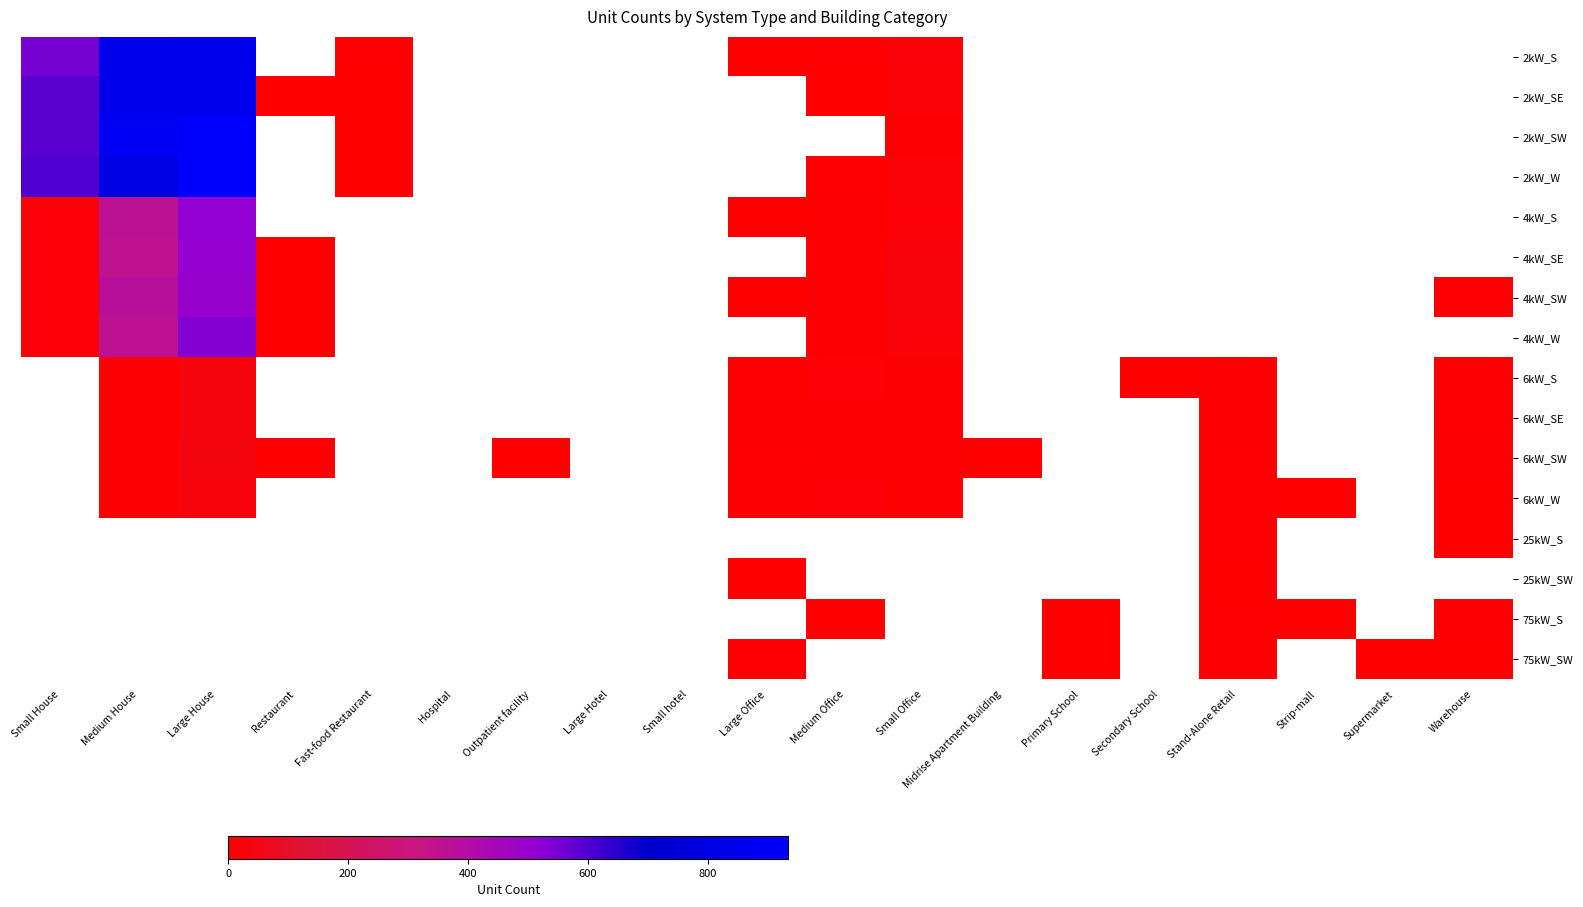

At which category is the sum across all series the highest?

Large House